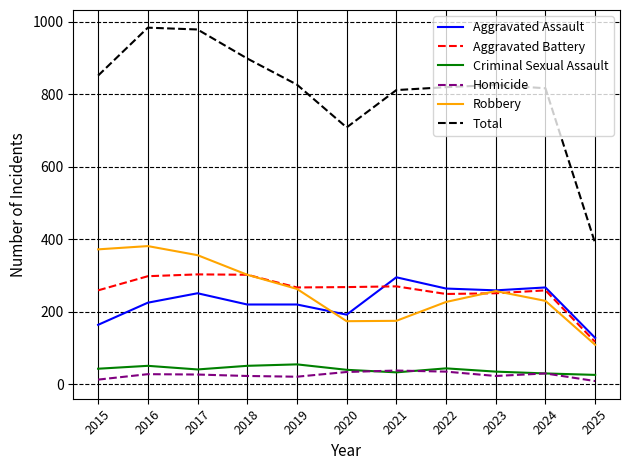

The value of Aggravated Assault at 2022 is 264. True or false?

True